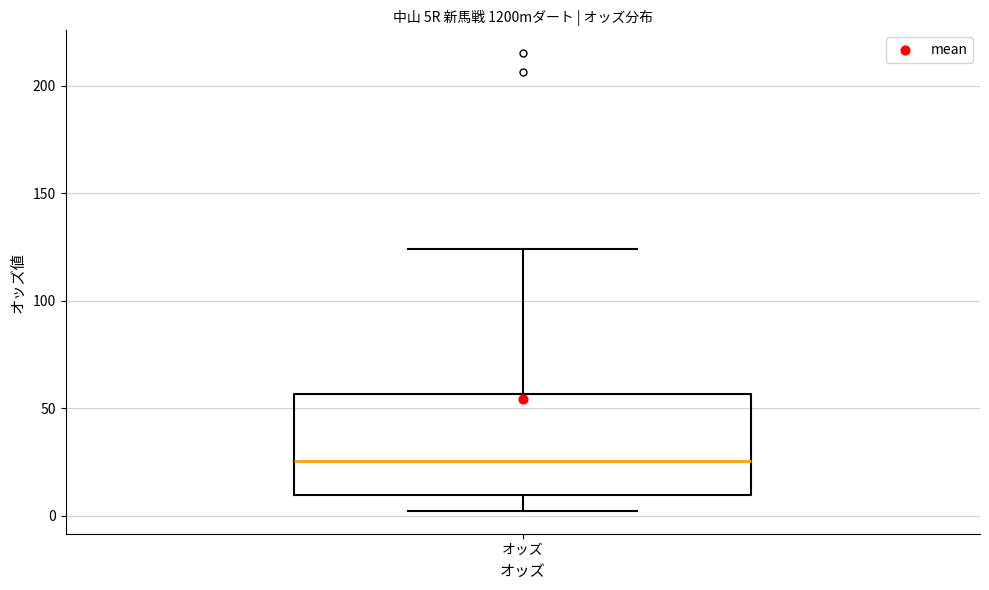

Read this box plot against the y-axis: the position of the median line, the range covered by the box, and the ends of both whiskers. The values are not printed on the chart, so give them approximately, as read against the axis.

median 25, box 10 to 55, whiskers 0 to 125